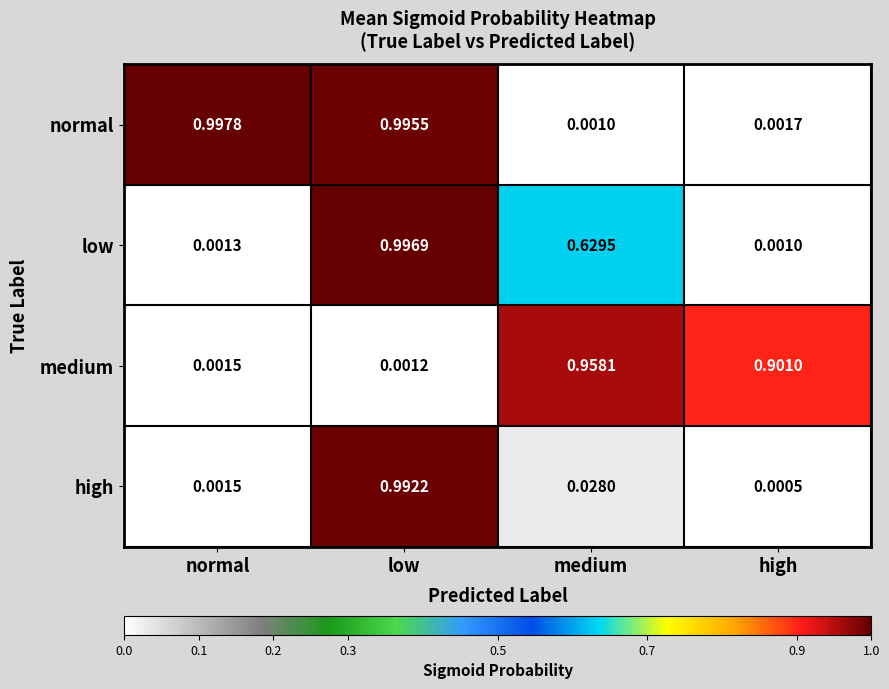

Which category has the highest value in the low series?

low